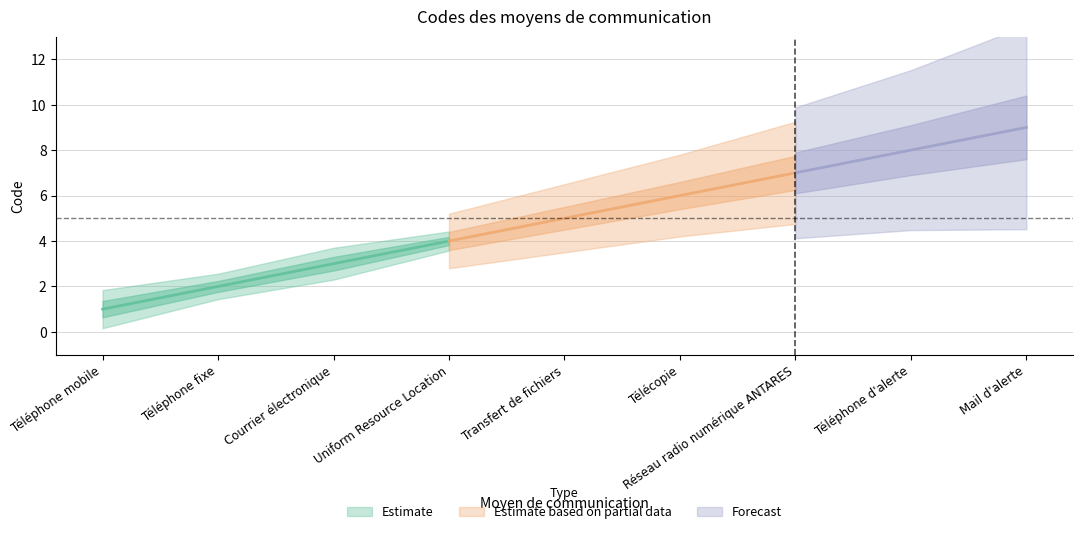

Reading right to left, extract all data points from this chart.

9	8	7	6	5	4	3	2	1